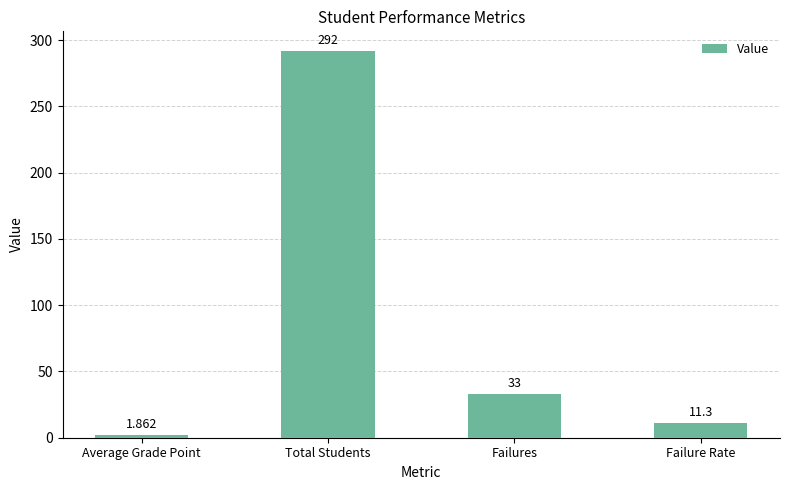

What position from the left is Failures?

3